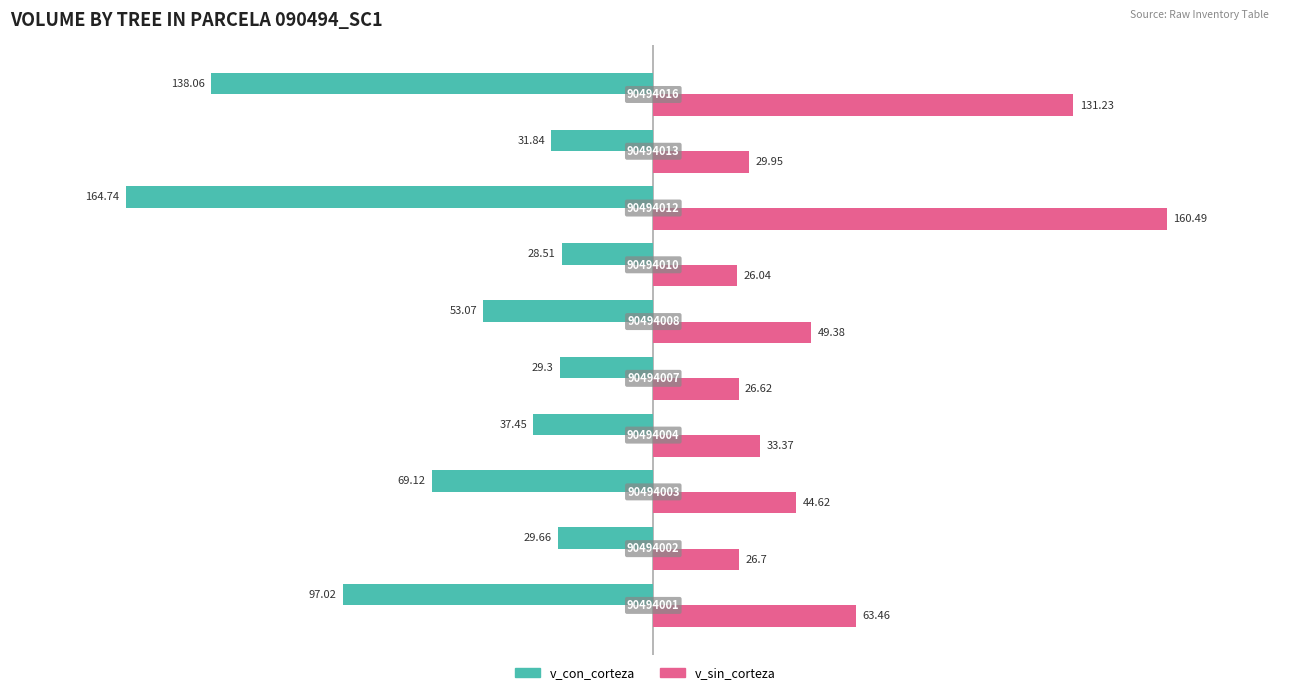

What are all the series names shown in the legend?

v_con_corteza, v_sin_corteza